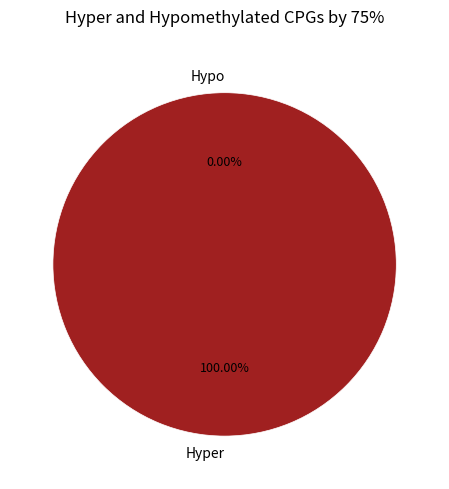

To the nearest percent, what is the average slice percentage?

50%